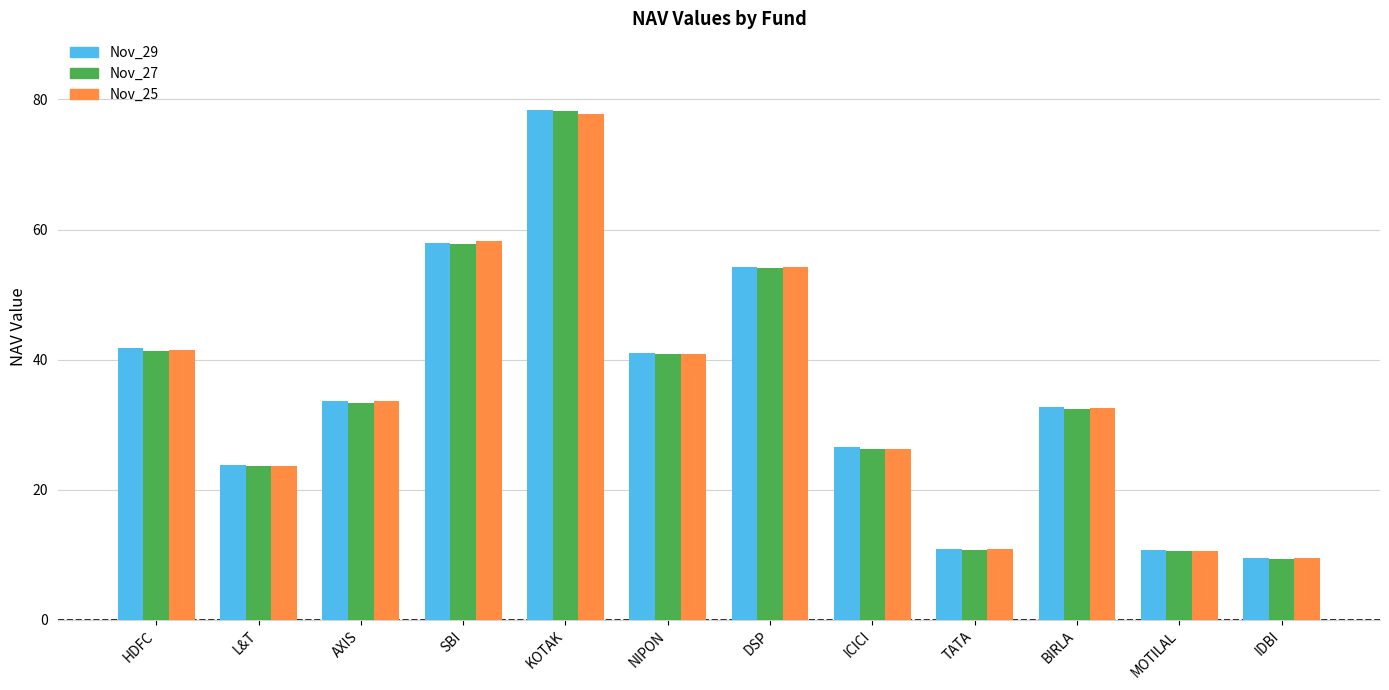

How many distinct data groups are displayed?

3